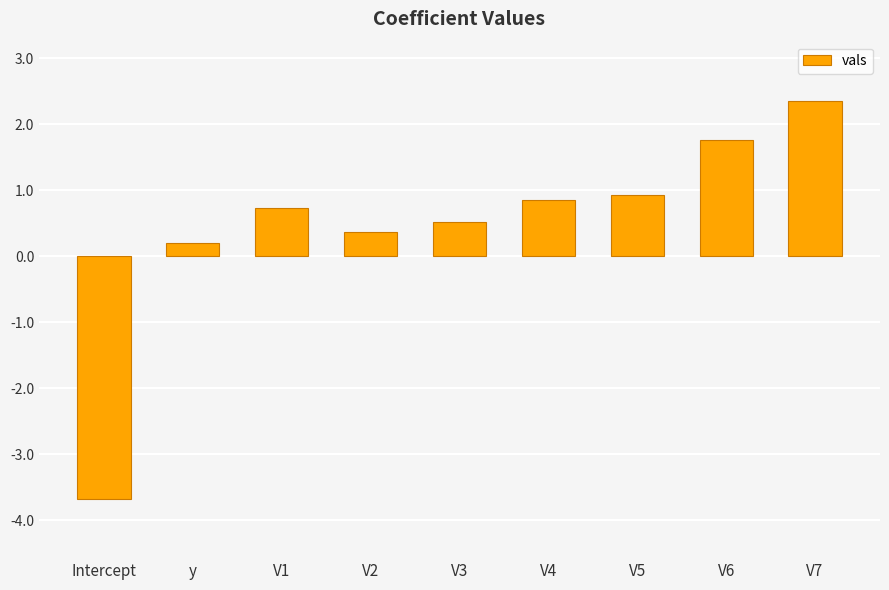

How many categories are shown in the chart?

9